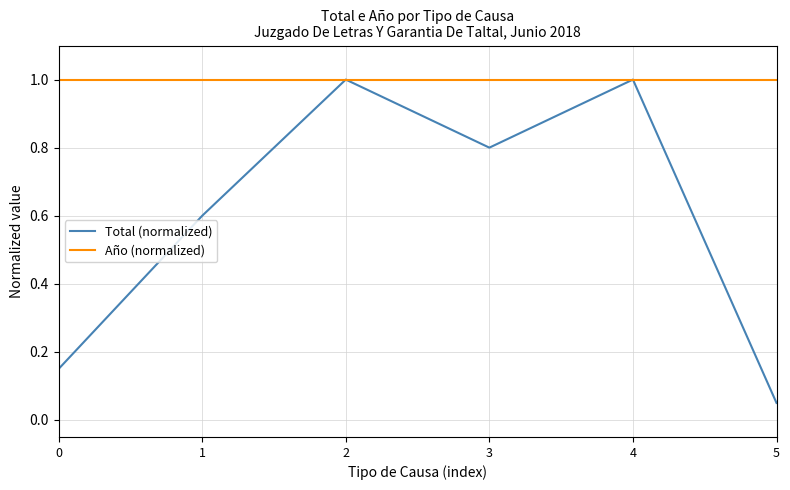

Which series has the largest range (max minus min)?

Total (normalized)